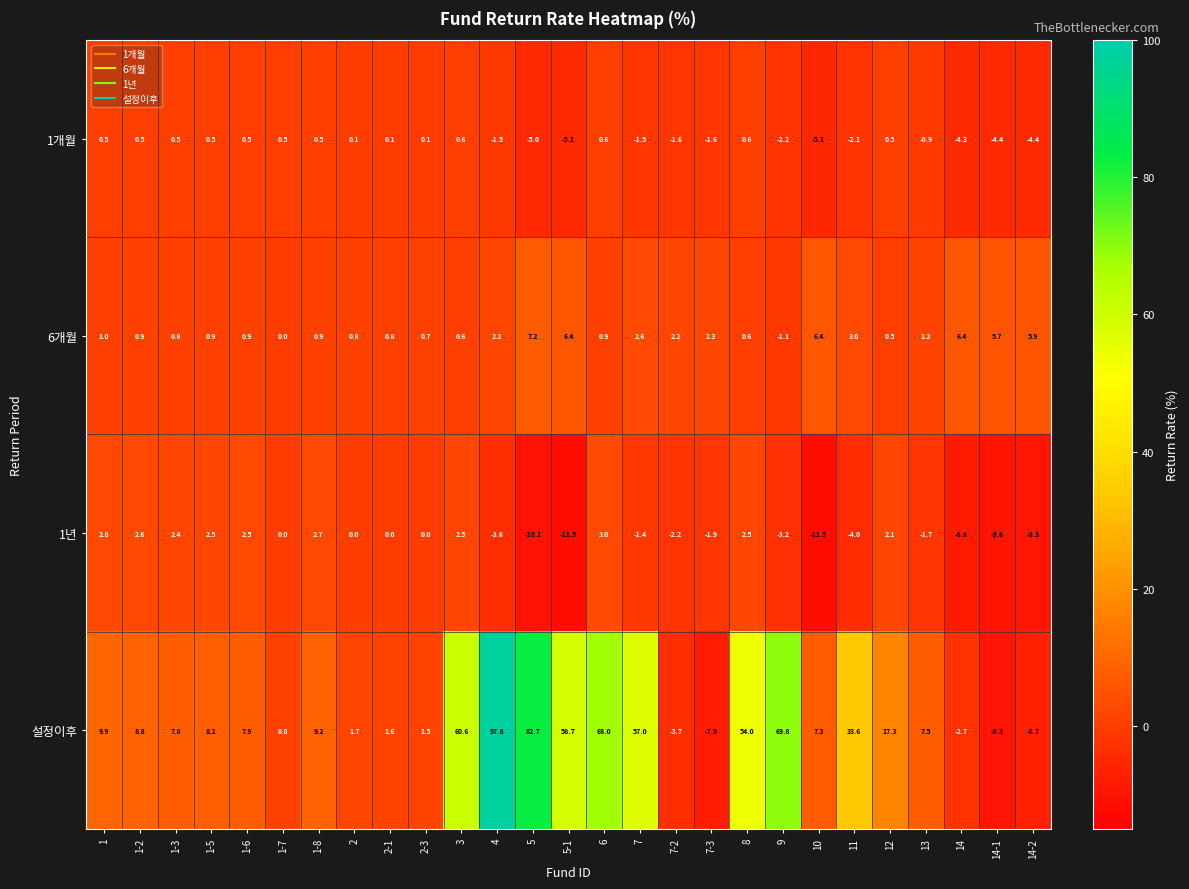

How many values in the 1년 series are below 0?

13